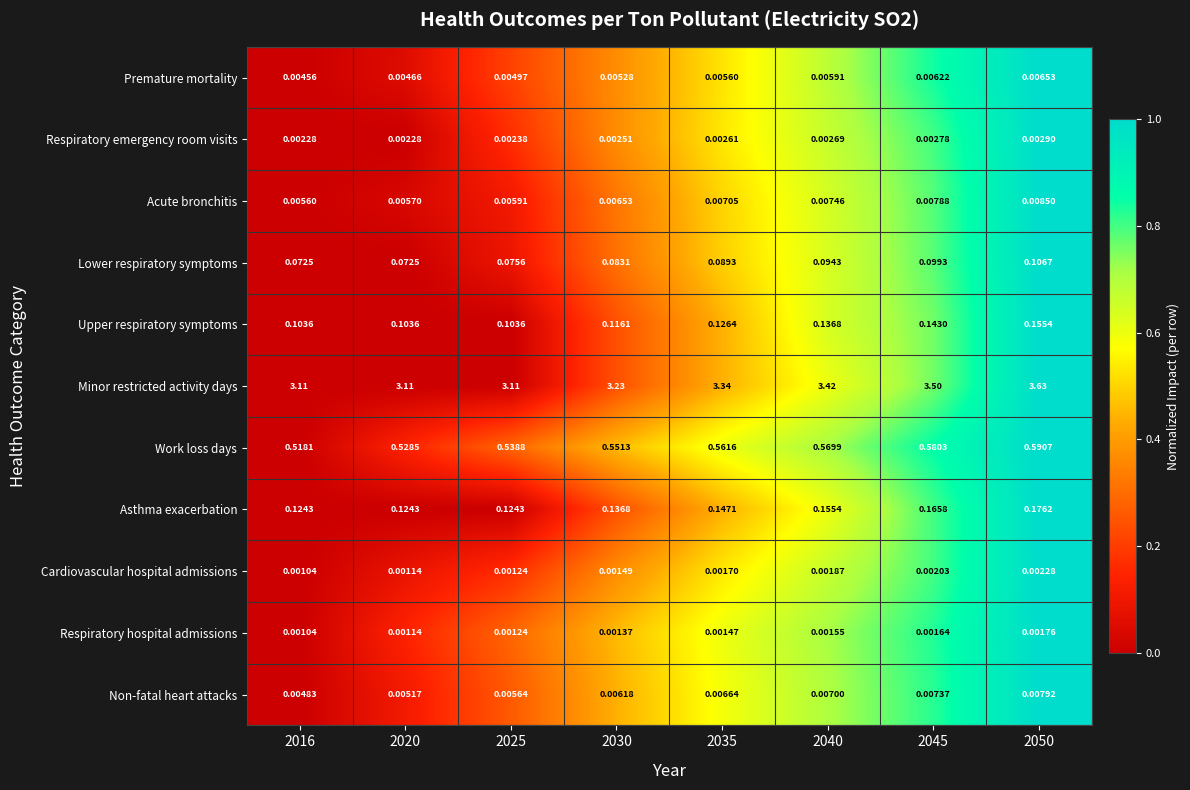

Which series has the widest spread of values?

Minor restricted activity days